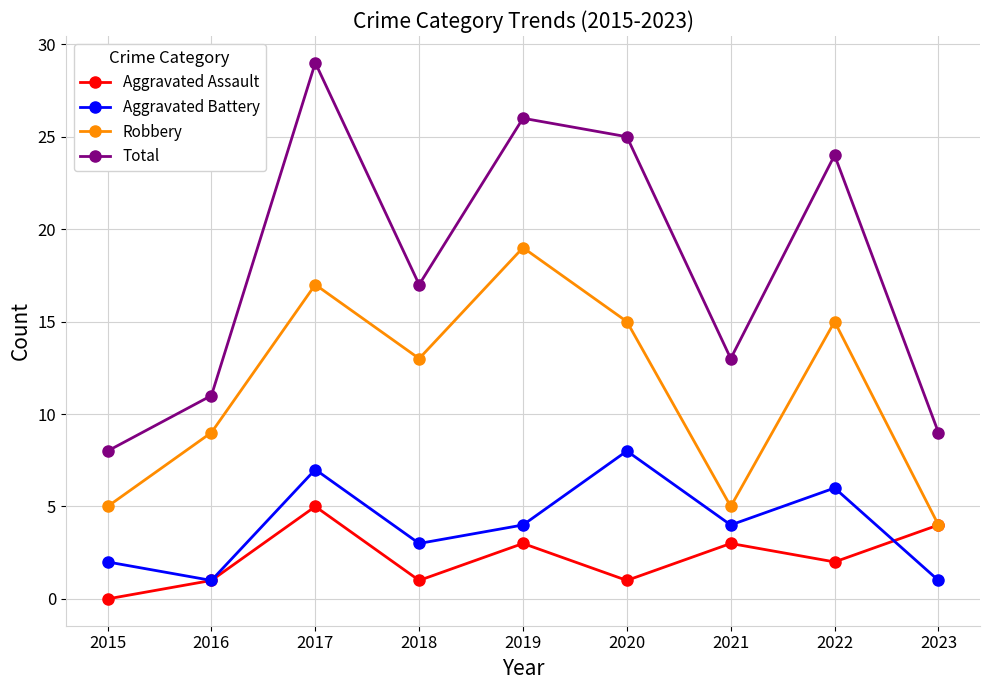

True or false: Total and Aggravated Assault intersect in this chart.

False